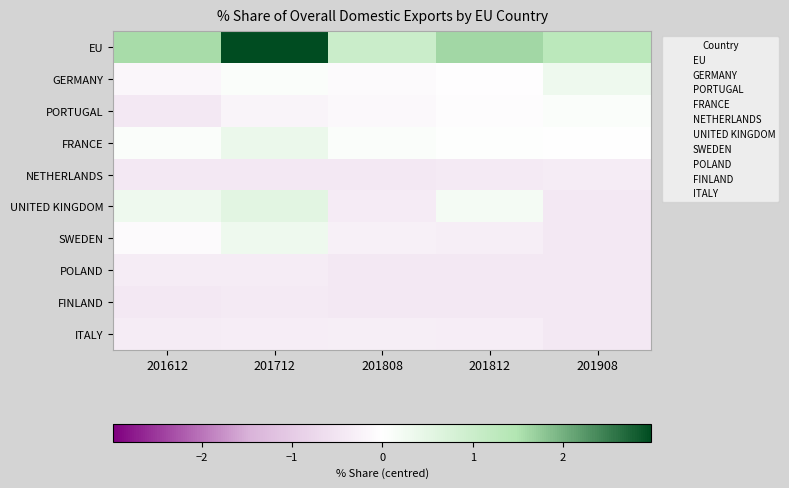

Count the number of categories in the chart.

5